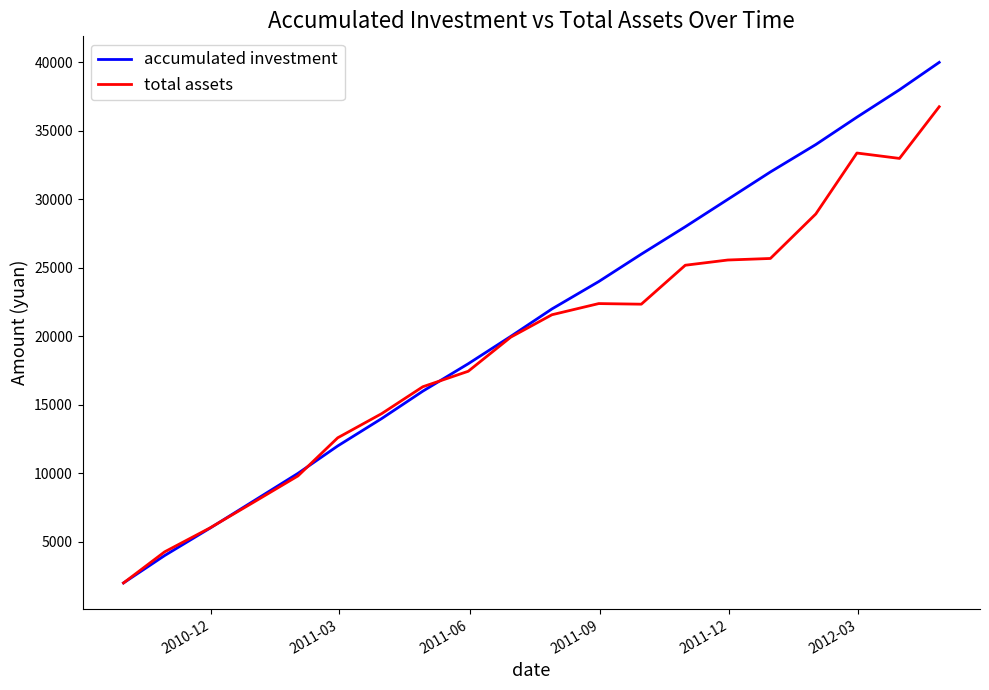

True or false: accumulated investment and total assets intersect in this chart.

True